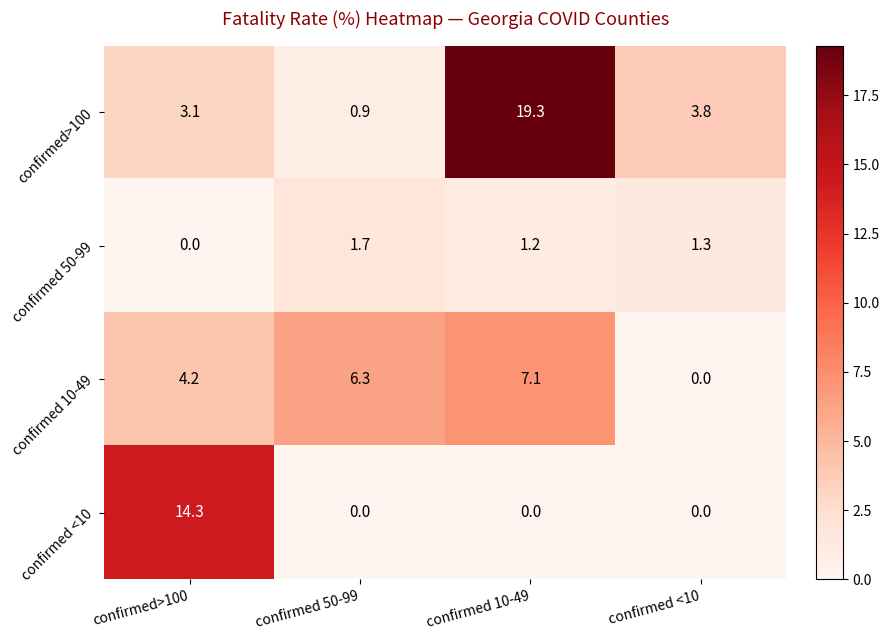

Which series changed the most between confirmed 10-49 and confirmed <10?

confirmed>100